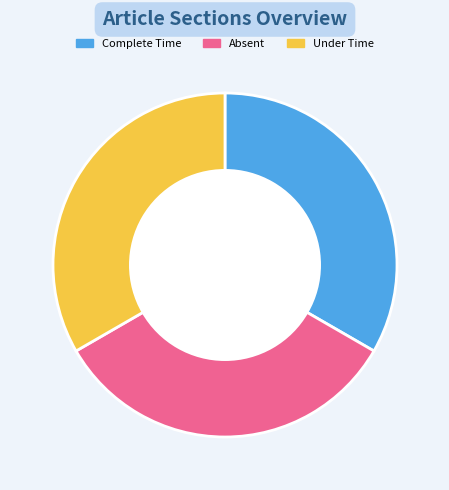

The Under Time slice represents 43% of the pie. True or false?

False